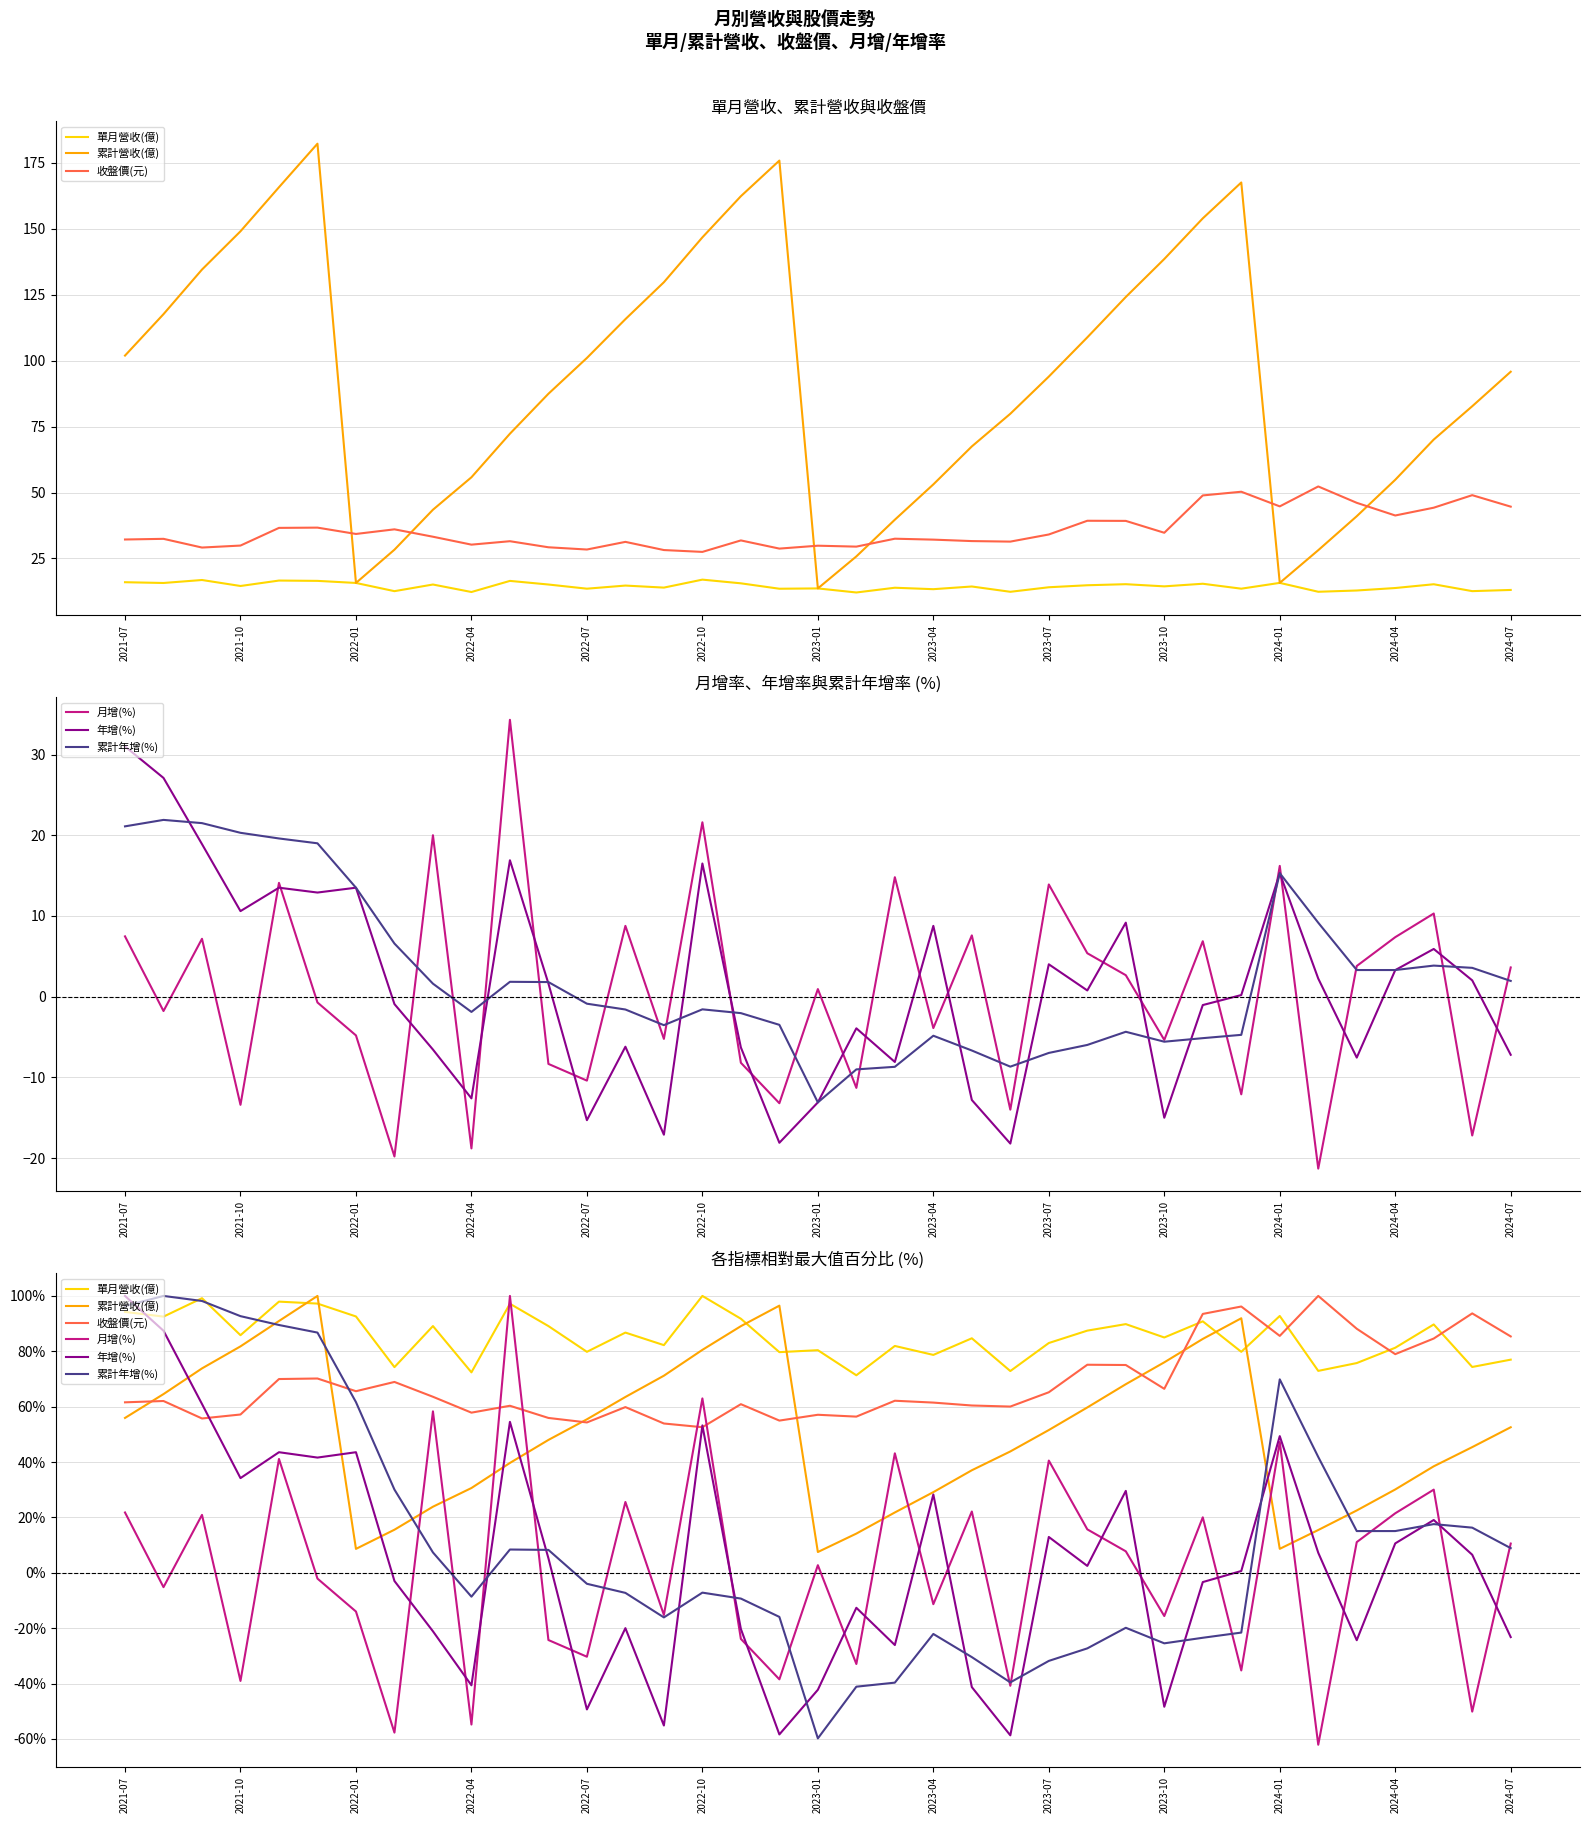

Reading left to right, transcribe all the data shown in this chart.

單月營收(億): 94.2	92.5	99.2	85.8	97.9	97.2	92.6	74.3	89.1	72.4	97.2	89.1	79.8	86.8	82.2	100.0	91.8	79.7	80.4	71.3	81.9	78.7	84.7	72.9	83.0	87.5	89.8	85.0	90.8	79.8	92.8	72.9	75.8	81.3	89.7	74.3	77.0
累計營收(億): 55.9	64.5	73.8	81.8	90.9	100.0	8.6	15.6	23.9	30.6	39.7	48.0	55.4	63.5	71.2	80.5	89.1	96.5	7.5	14.2	21.8	29.1	37.0	43.8	51.6	59.7	68.1	76.0	84.5	91.9	8.6	15.5	22.5	30.1	38.5	45.4	52.6
收盤價(元): 61.6	62.0	55.7	57.2	70.0	70.2	65.6	68.9	63.6	57.8	60.3	55.9	54.3	59.8	53.9	52.6	60.9	55.0	57.1	56.4	62.1	61.5	60.4	60.0	65.2	75.1	75.0	66.4	93.5	96.2	85.6	100.0	88.1	79.0	84.6	93.7	85.4
月增(%): 21.8	-5.2	20.9	-39.1	41.1	-2.1	-14.0	-57.7	58.3	-54.8	100.0	-24.3	-30.3	25.6	-15.2	63.0	-23.9	-38.5	2.7	-32.9	43.1	-11.3	22.1	-40.8	40.5	15.7	7.8	-15.6	20.0	-35.3	47.2	-62.1	11.1	21.5	30.0	-50.1	10.6
年增(%): 100.0	87.4	61.0	34.2	43.5	41.6	43.5	-3.0	-21.1	-40.6	54.5	5.3	-49.4	-20.0	-55.2	53.2	-20.3	-58.4	-42.3	-12.6	-26.1	28.3	-41.3	-58.7	12.9	2.5	29.6	-48.4	-3.4	0.6	49.4	7.2	-24.4	10.6	19.1	6.5	-23.2
累計年增(%): 96.3	100.0	98.2	92.7	89.5	86.8	61.6	30.0	7.4	-8.6	8.4	8.3	-4.0	-7.3	-16.1	-7.2	-9.3	-15.9	-59.8	-41.1	-39.7	-22.1	-30.5	-39.6	-31.8	-27.3	-19.9	-25.5	-23.5	-21.6	69.9	41.8	15.1	15.1	17.6	16.3	8.9